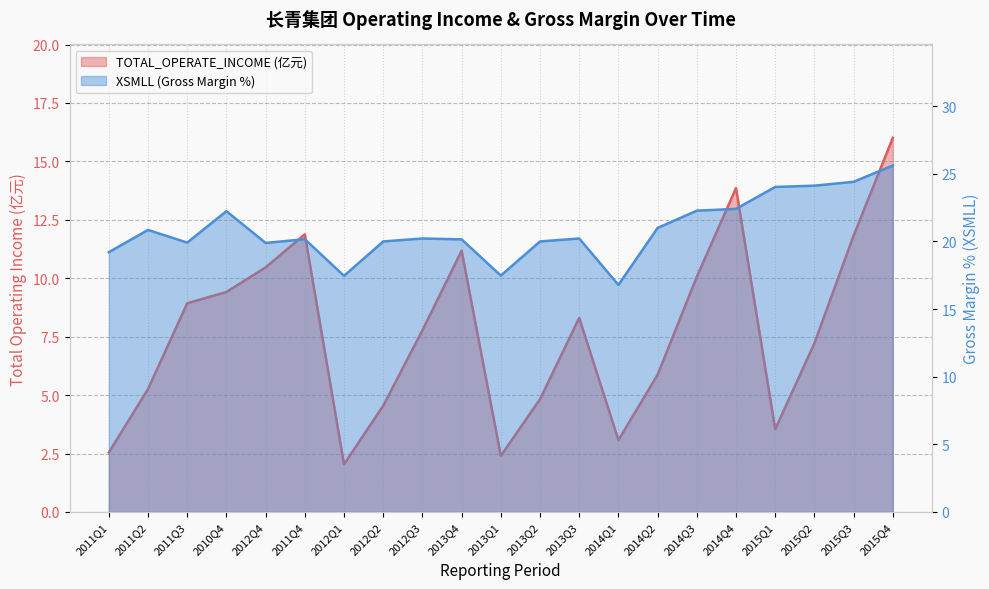

Rank the series by their maximum value, from highest to lowest.

XSMLL, TOTAL_OPERATE_INCOME